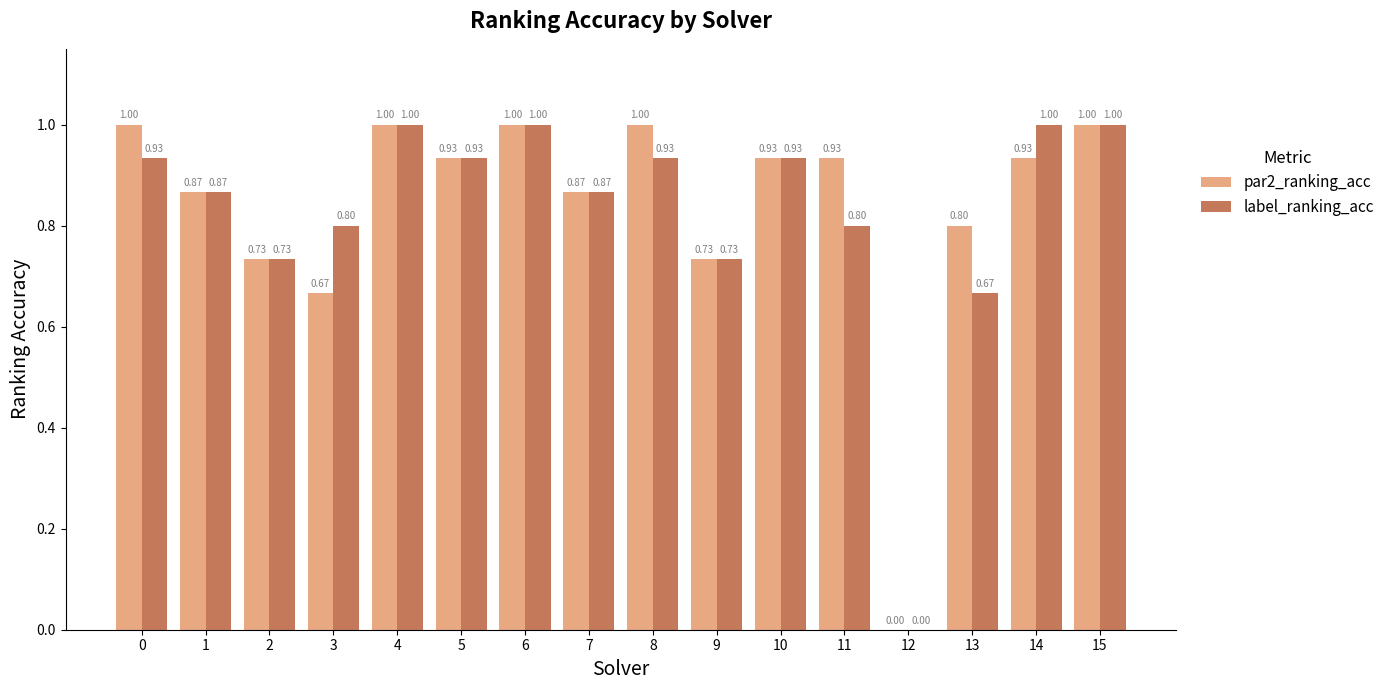

What is the average value of the label_ranking_acc series?

0.8